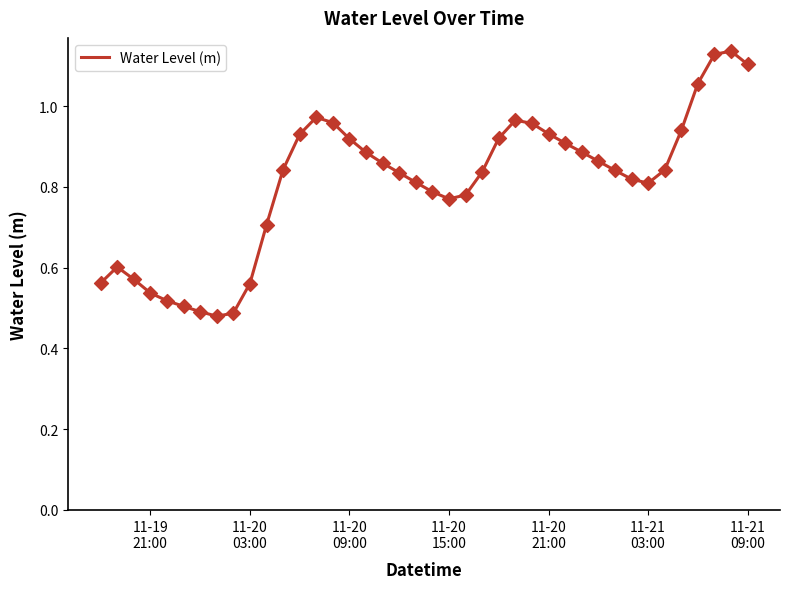

What is the difference between the maximum and minimum values?

0.7